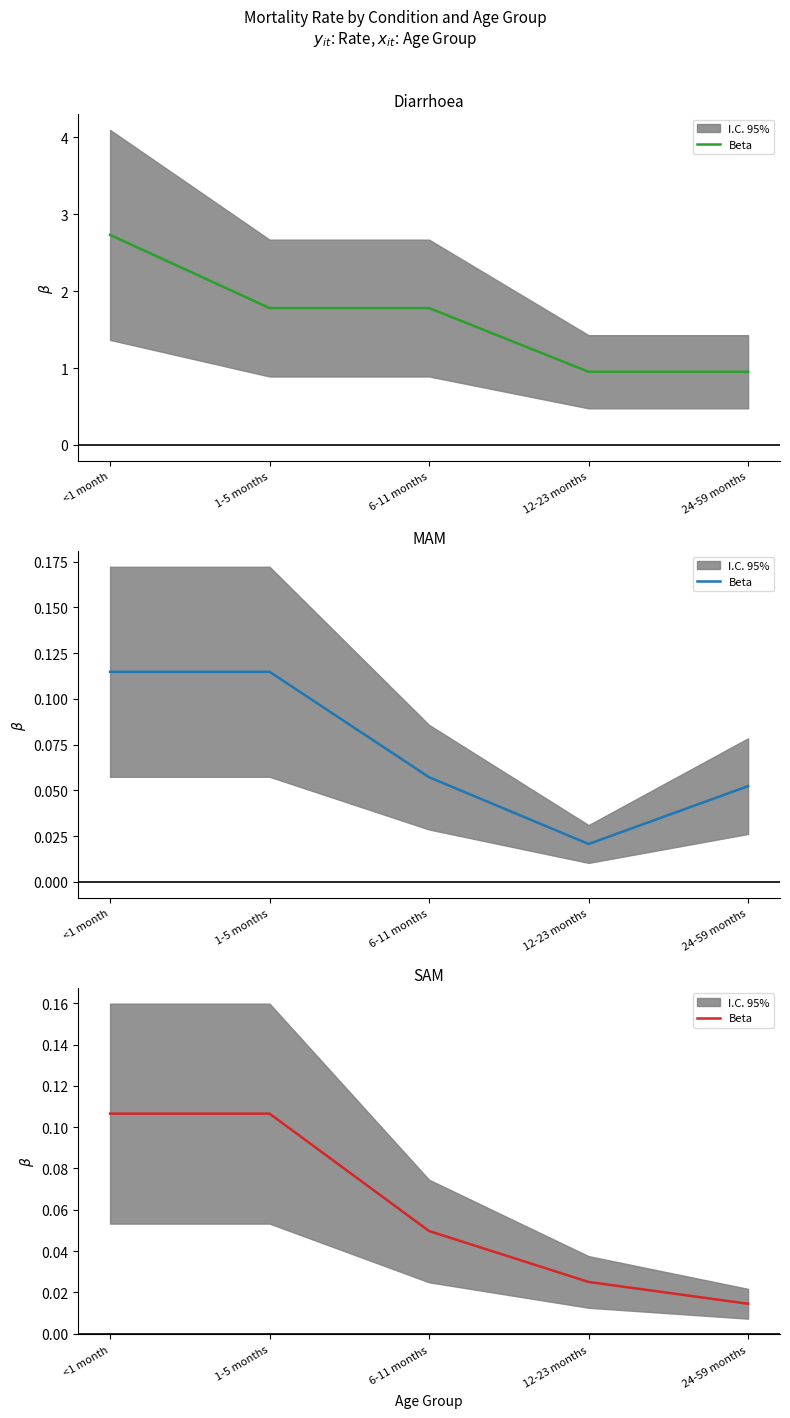

Does the chart display data point markers on the line(s)?

No